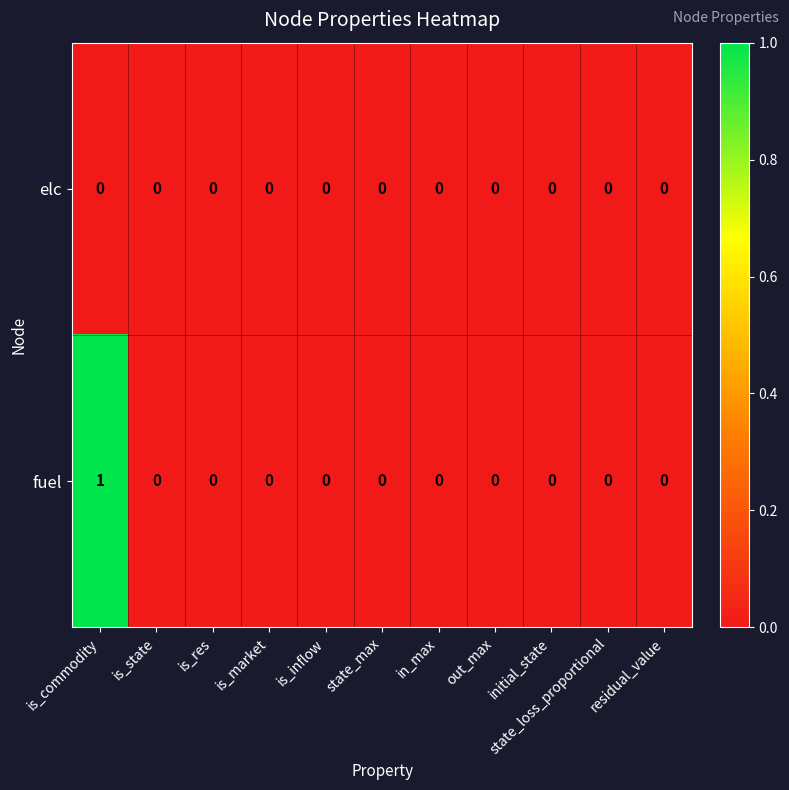

How many fuel values are between 0 and 1?

11